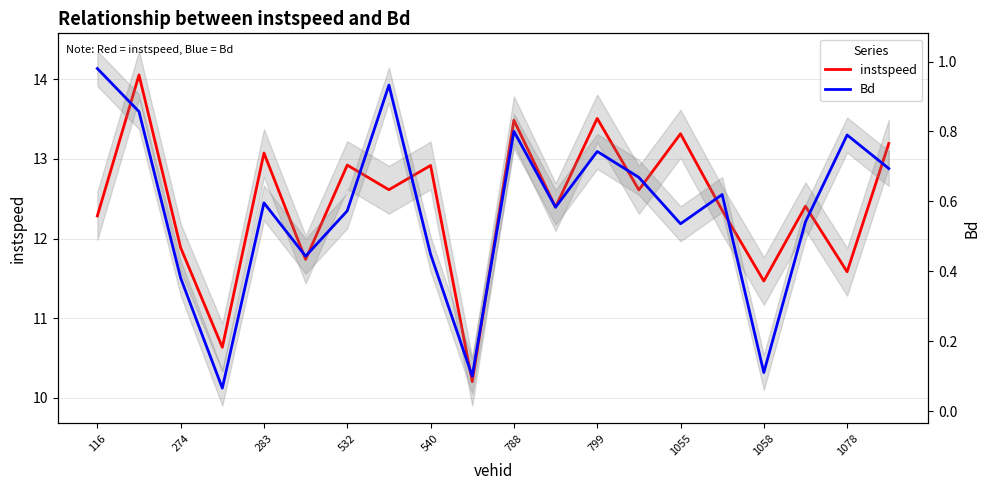

True or false: Bd and instspeed cross at least once.

False